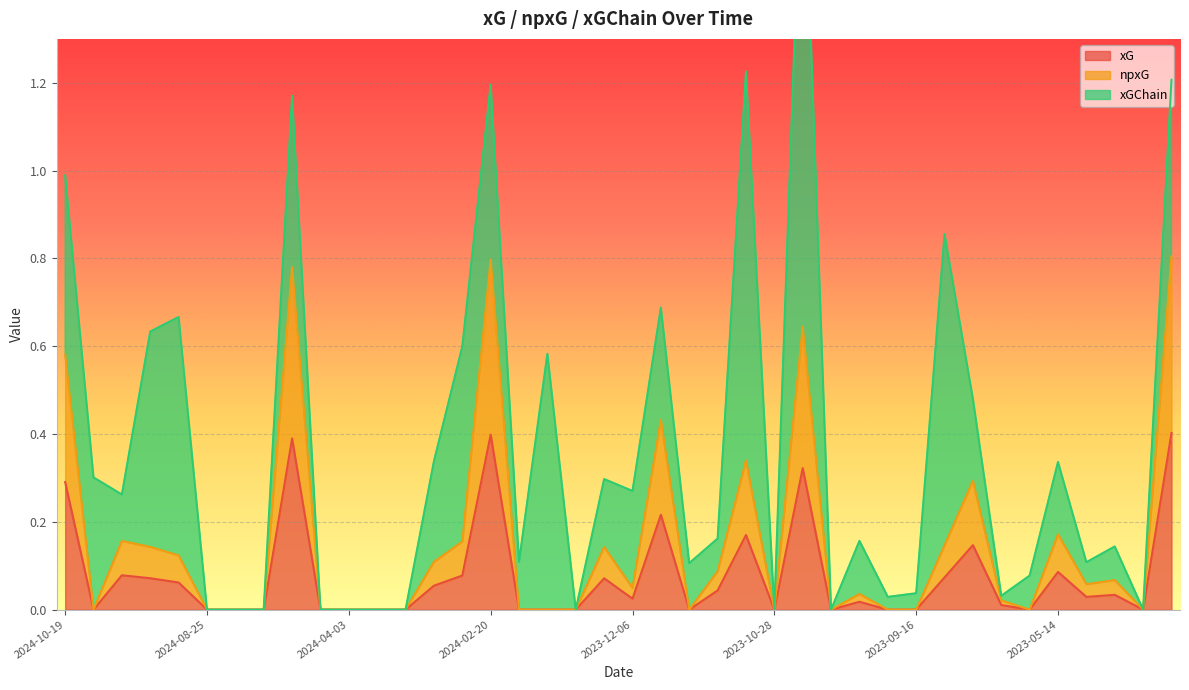

What is the maximum value for xG?

0.4